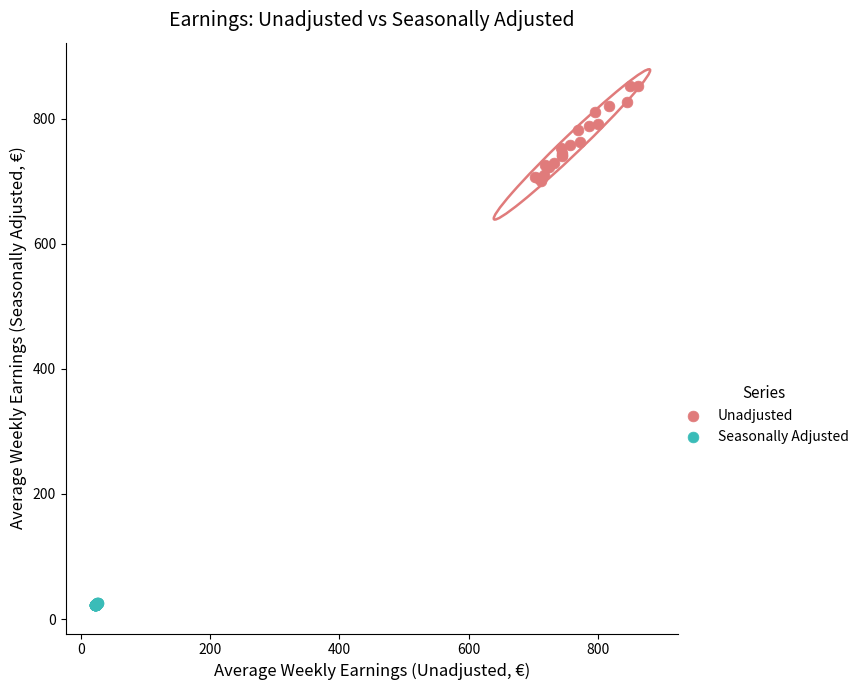

Which series reaches the minimum Y coordinate?

Seasonally Adjusted